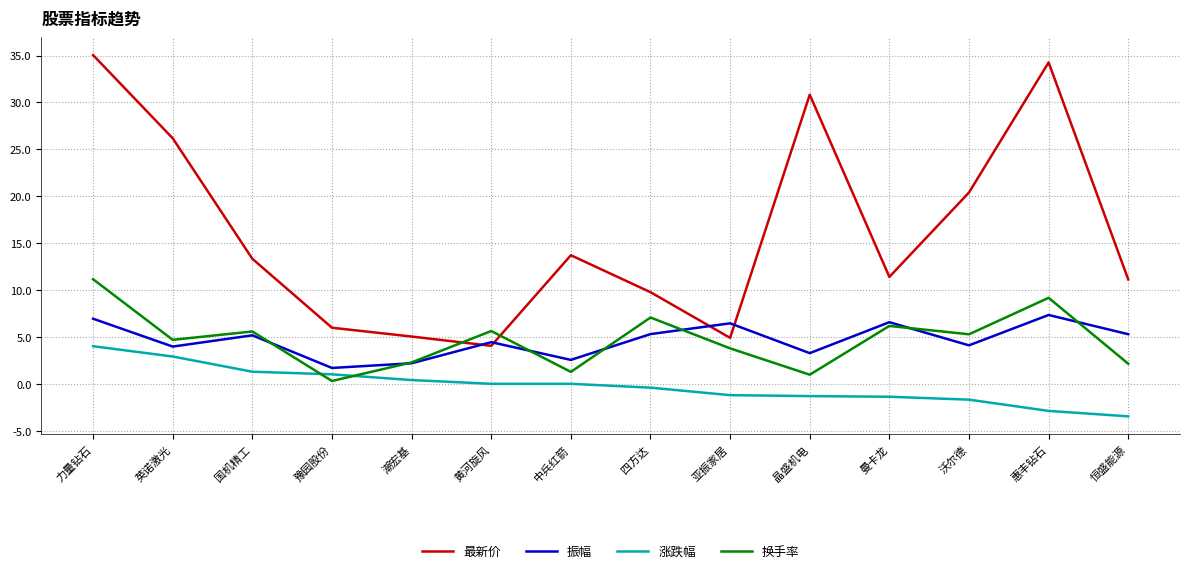

What is the highest value of the 振幅 series?

7.3